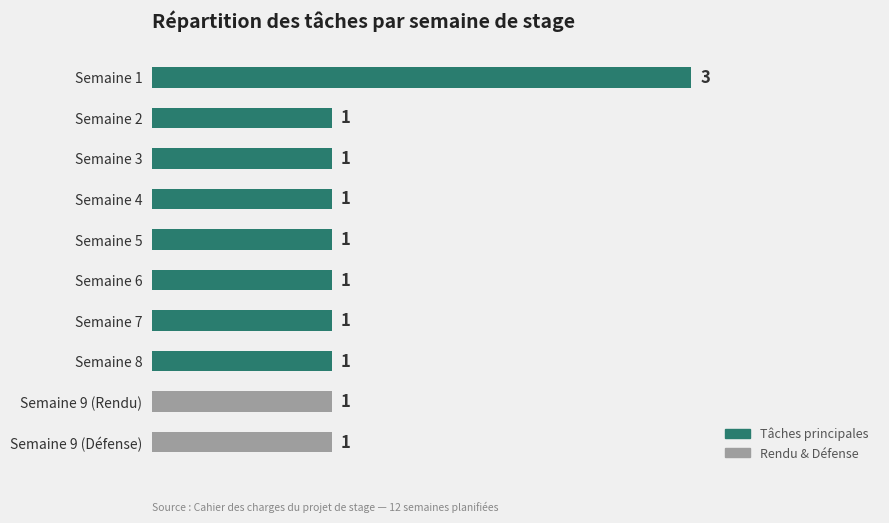

The value at Semaine 6 is 0. True or false?

False